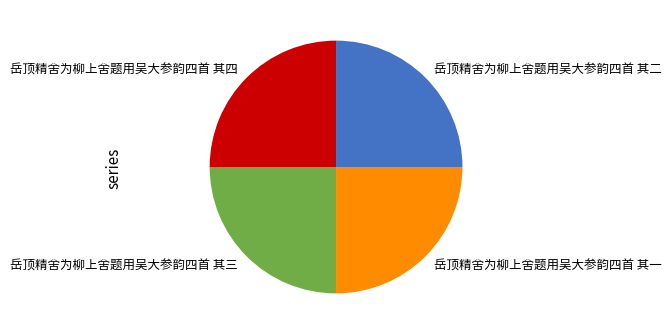

Does 岳顶精舍为柳上舍题用吴大参韵四首 其三 account for over 50% of the chart?

No